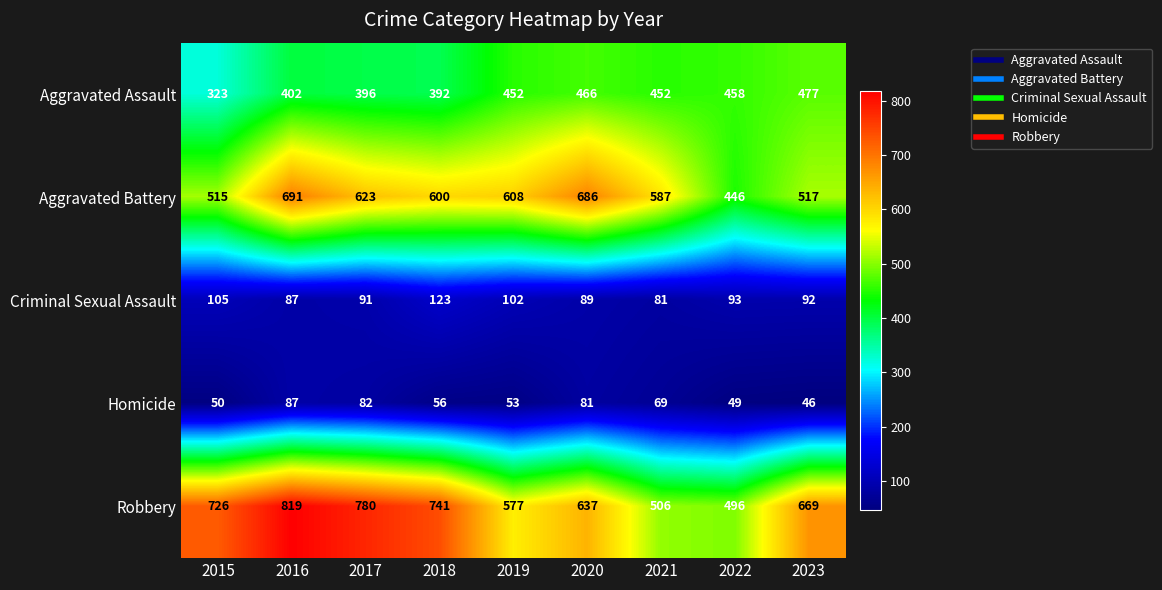

At how many categories does at least one series exceed 332?

9